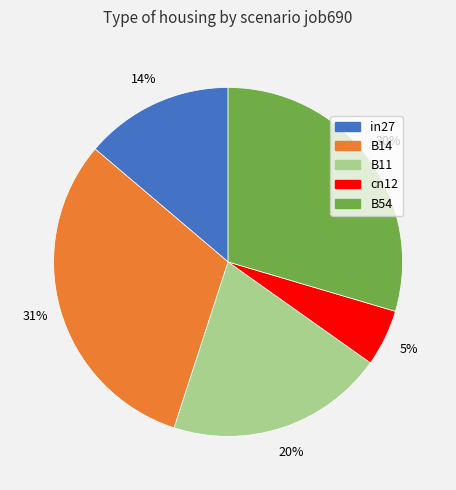

Count the number of slices in the pie.

5